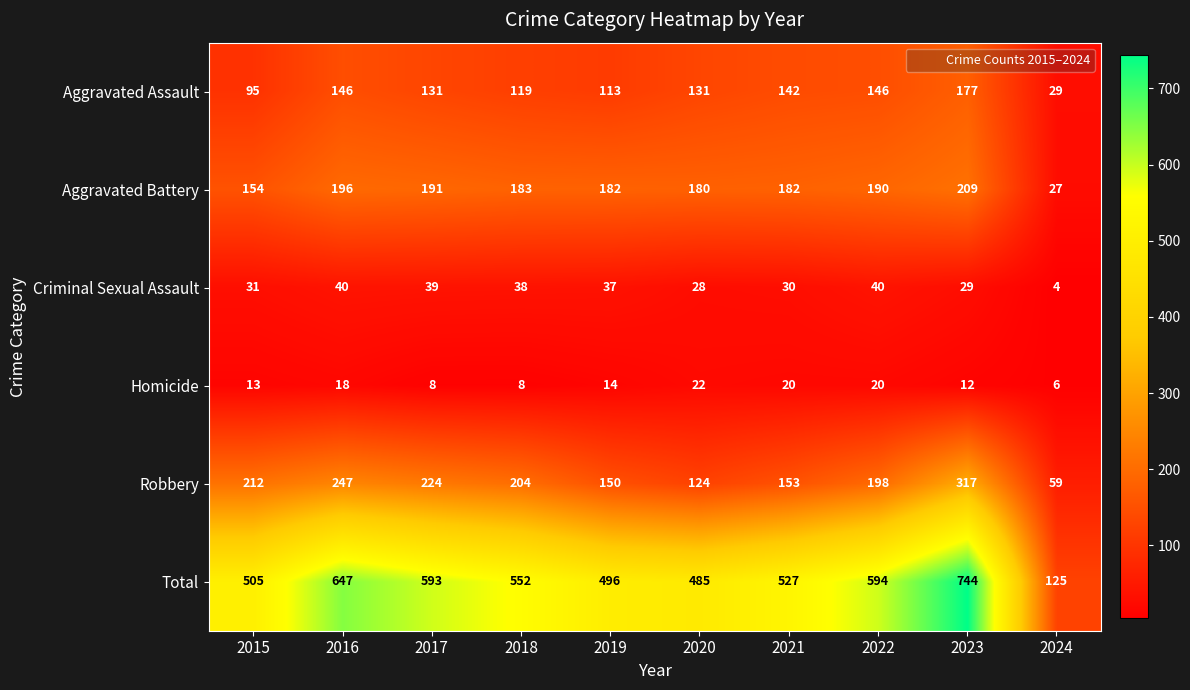

True or false: Criminal Sexual Assault has a value of 30 at 2021.

True